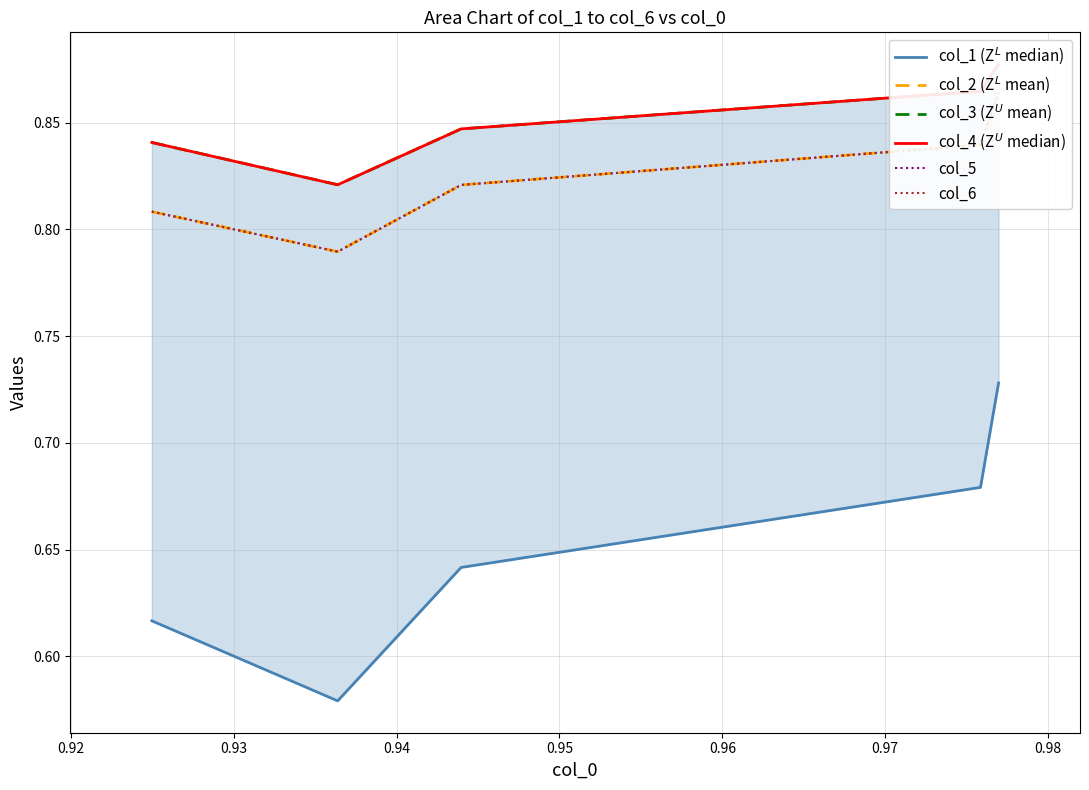

How many lines are shown in the chart?

6